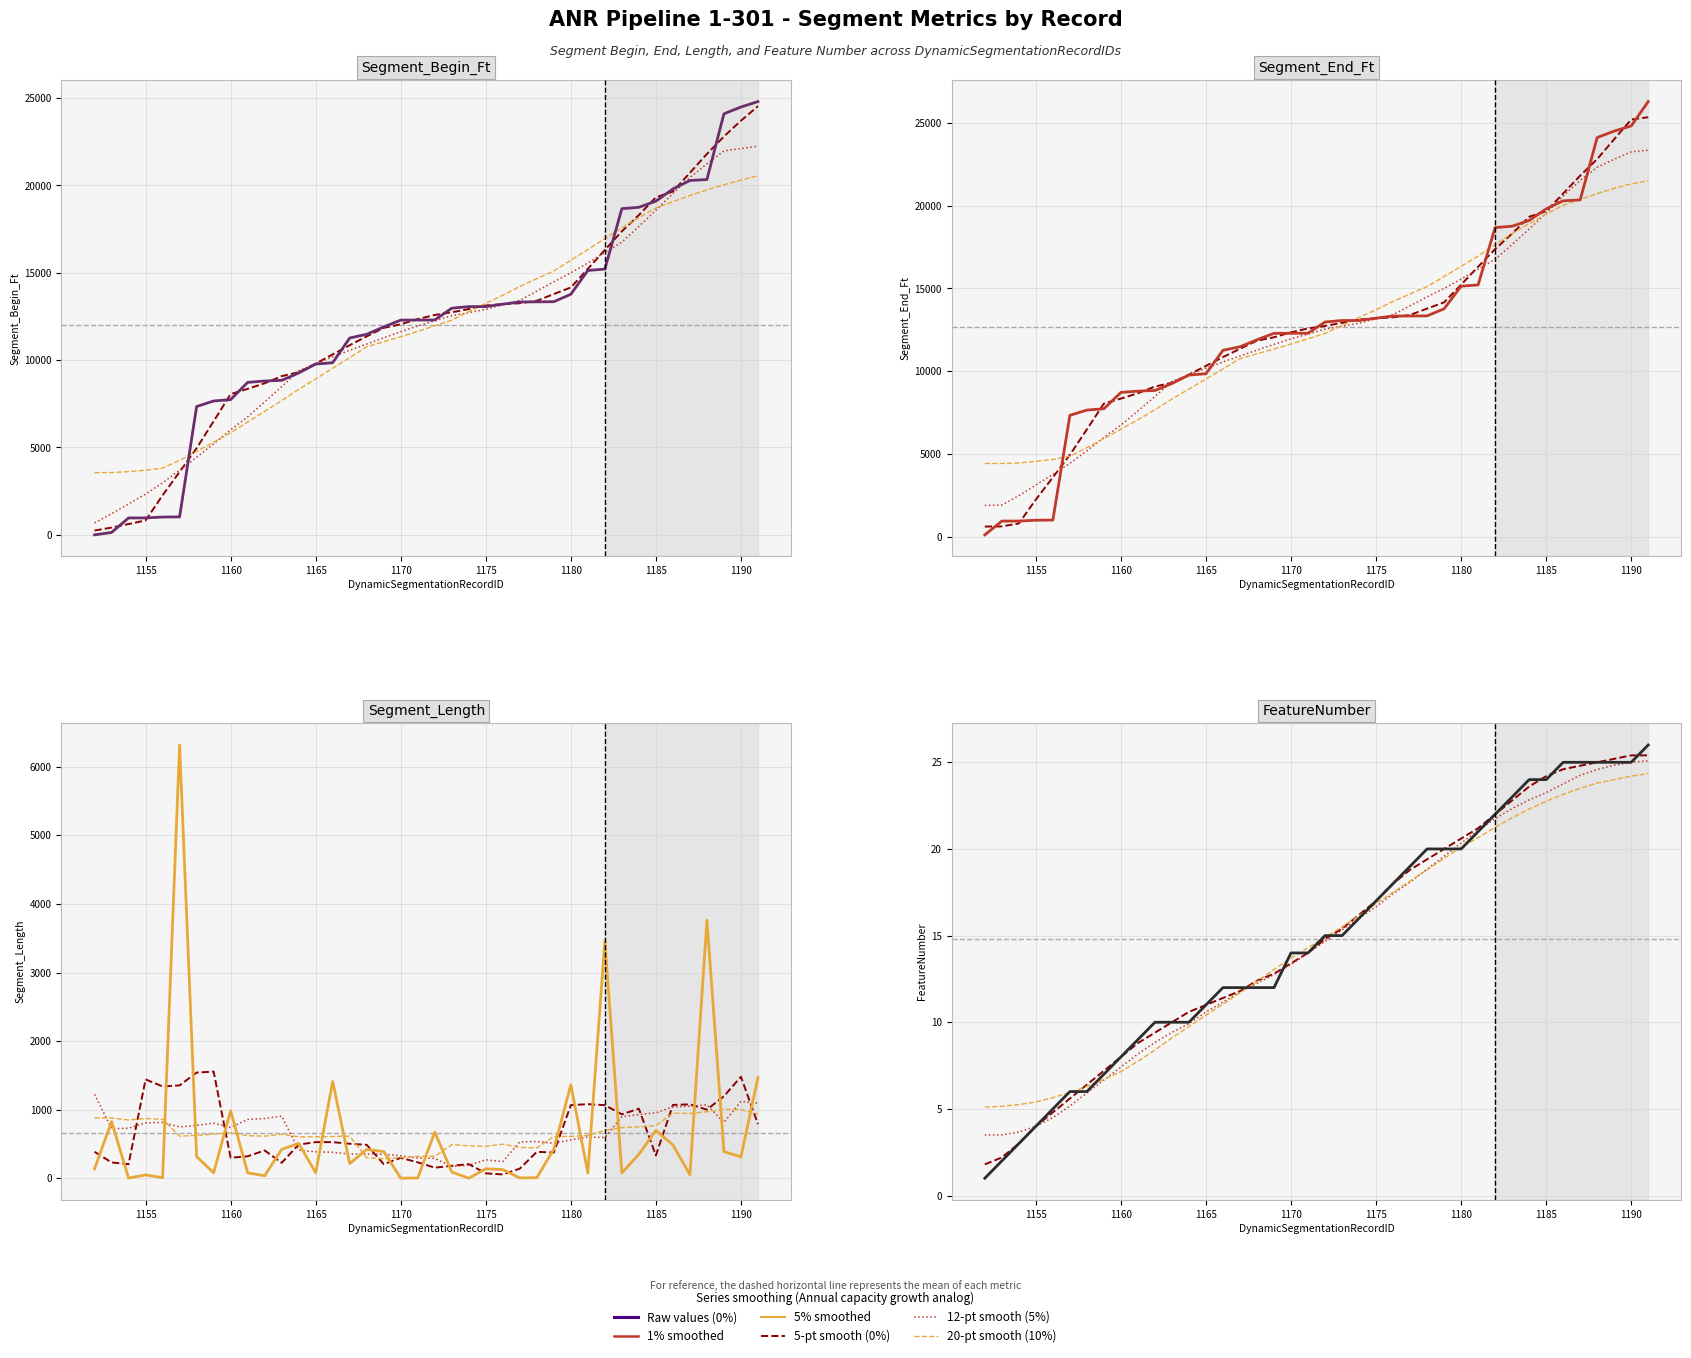

At which category does the chart reach its peak across all series?

1191